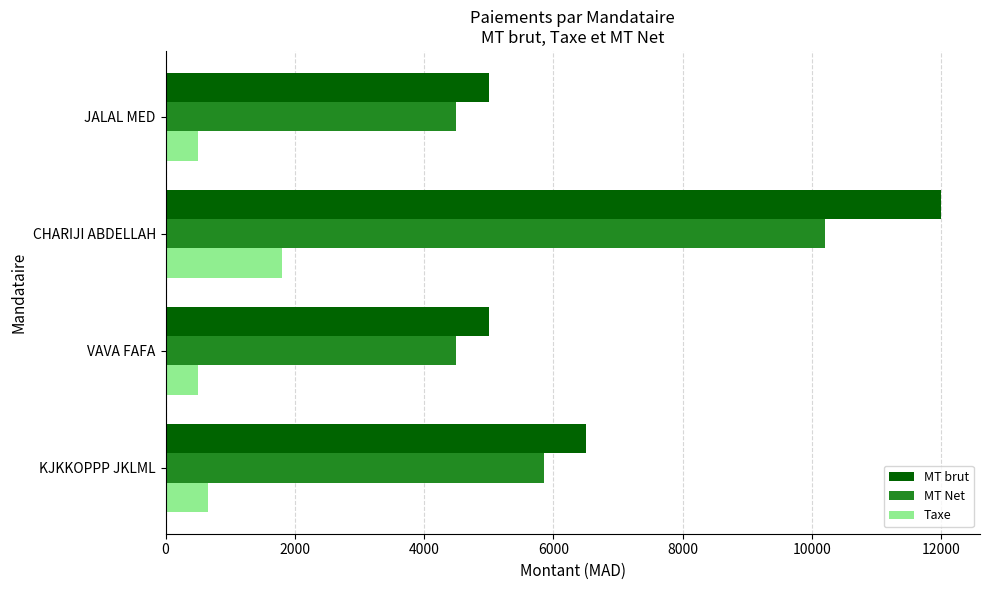

The value of MT Net at CHARIJI ABDELLAH is 10200. True or false?

True